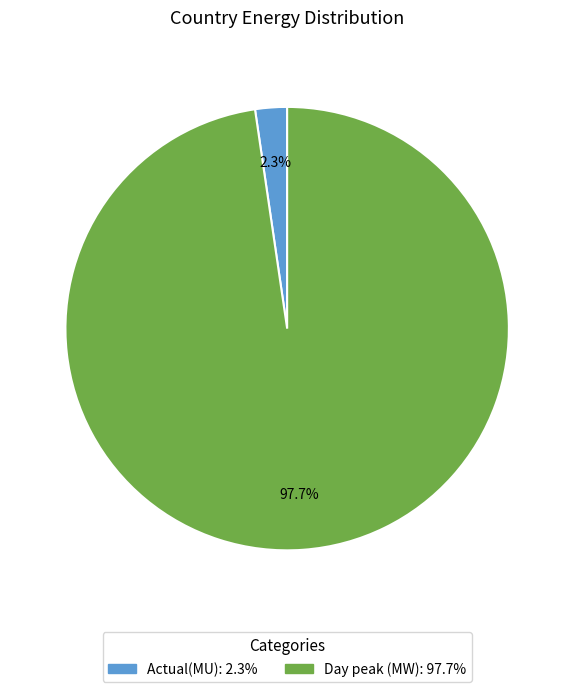

Which category has the smallest portion of the pie?

Actual(MU)